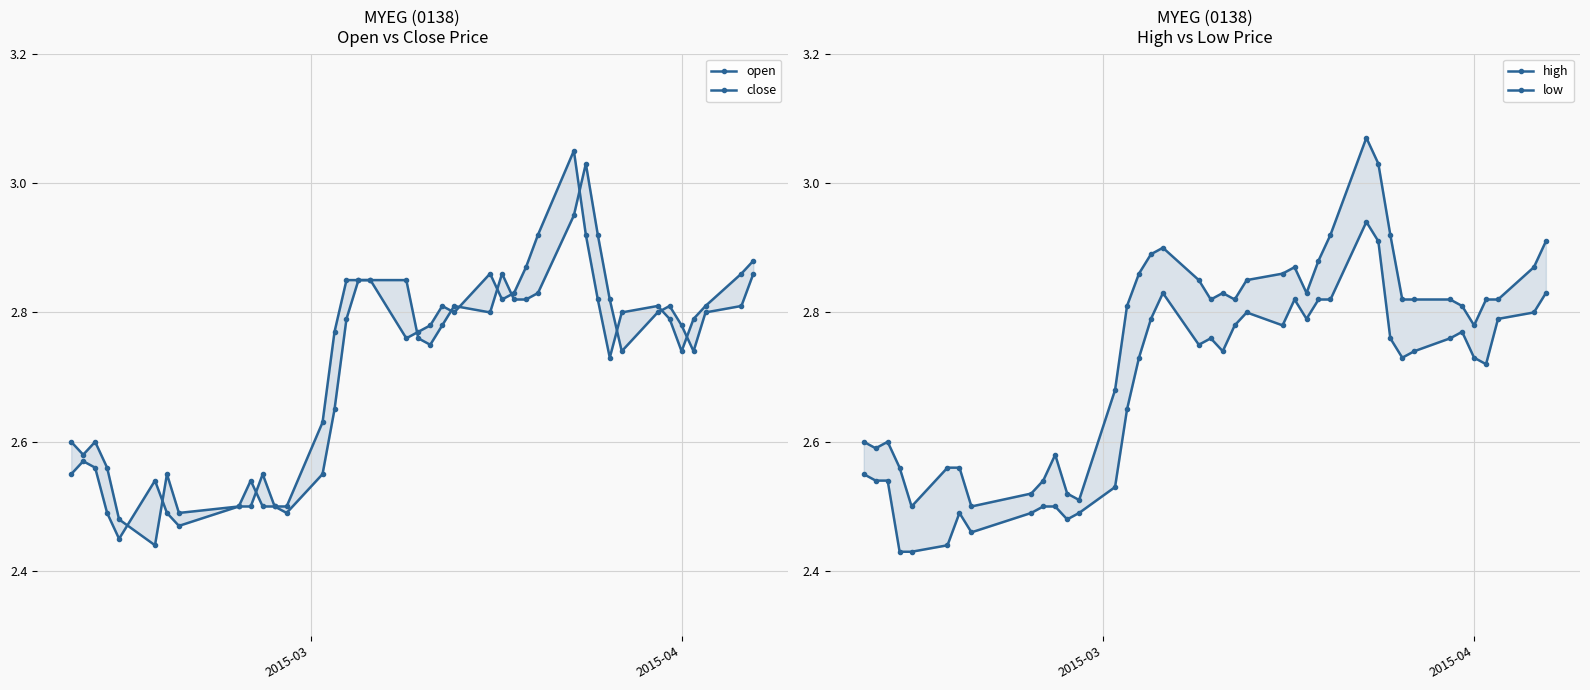

Which series has the widest spread of values?

close